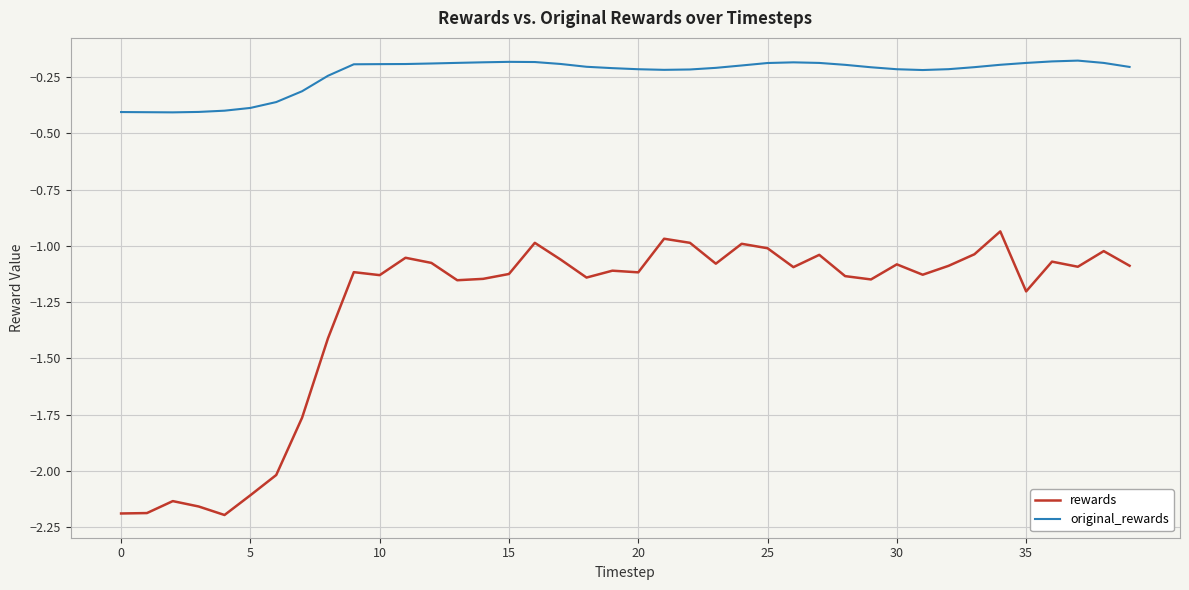

Which series has the widest spread of values?

rewards